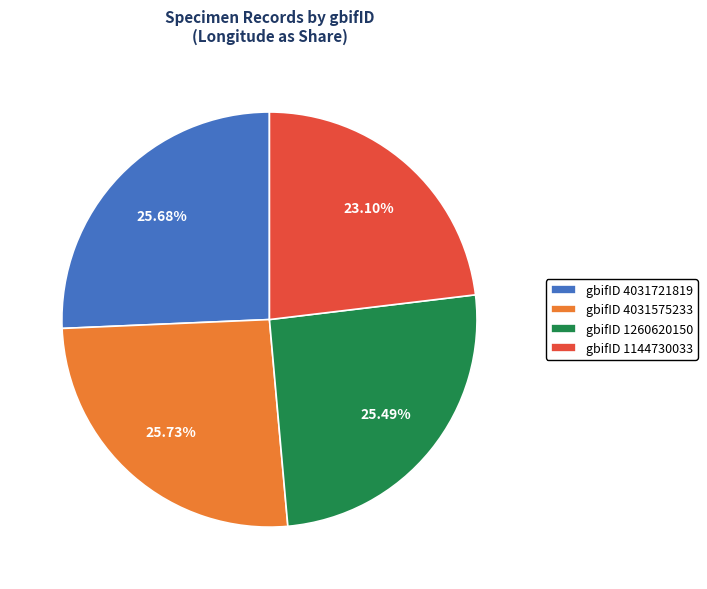

Do gbifID 4031575233 and gbifID 1260620150 together represent more than half of the pie?

Yes